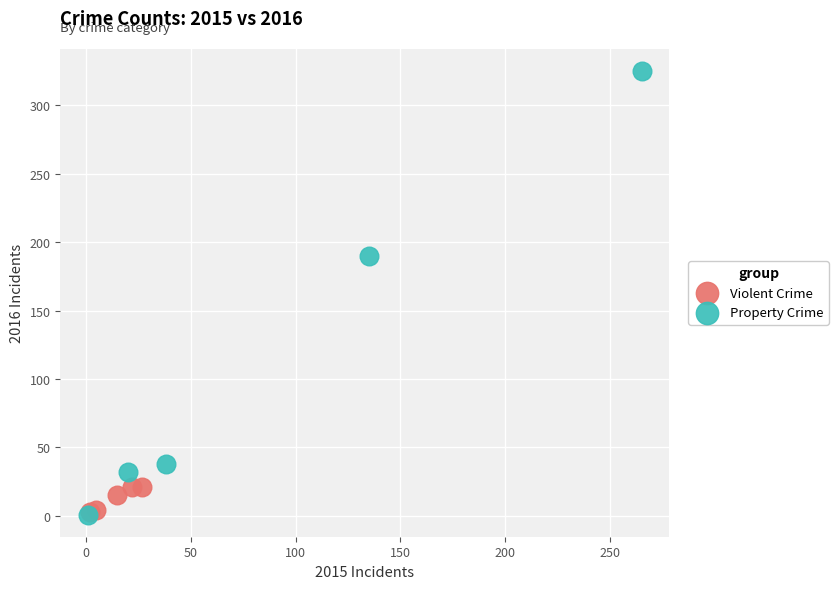

Which series has the largest Y range (max minus min)?

Property Crime